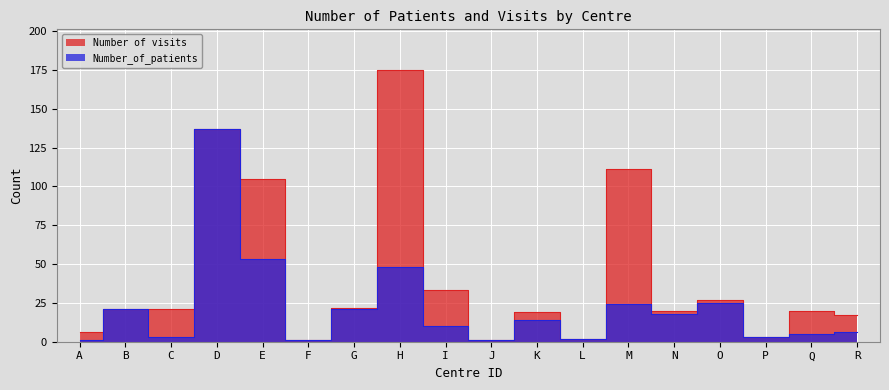

True or false: Number of visits and Number_of_patients cross at least once.

False